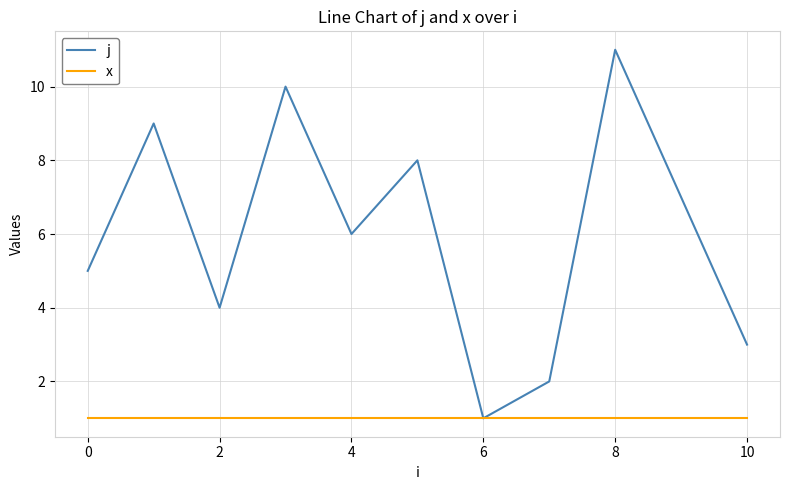

What is the maximum value for j?

11